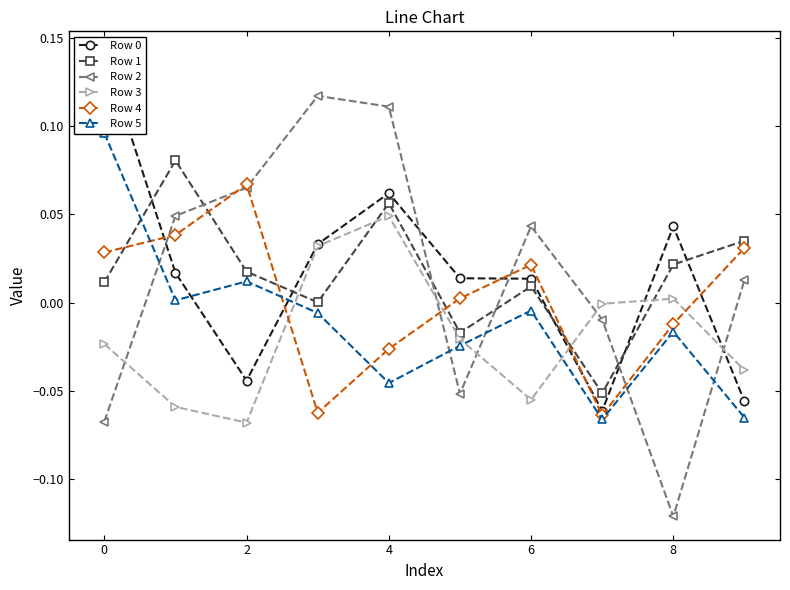

What are all the series names shown in the legend?

Row 0, Row 1, Row 2, Row 3, Row 4, Row 5